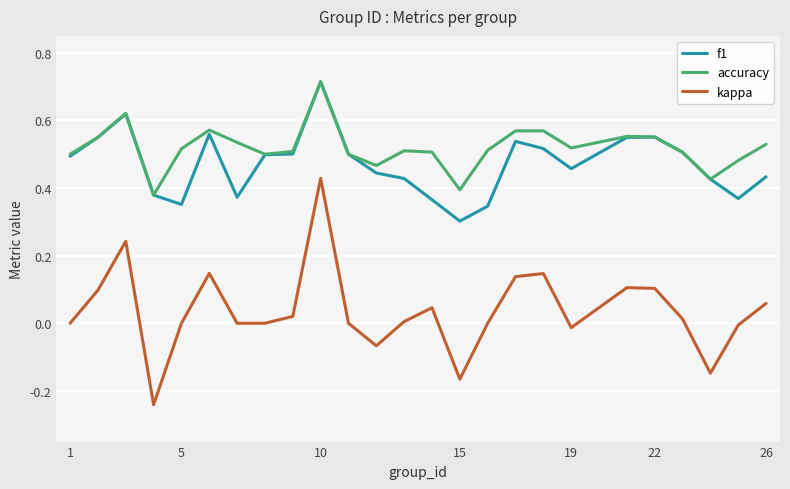

True or false: f1 and kappa cross at least once.

False